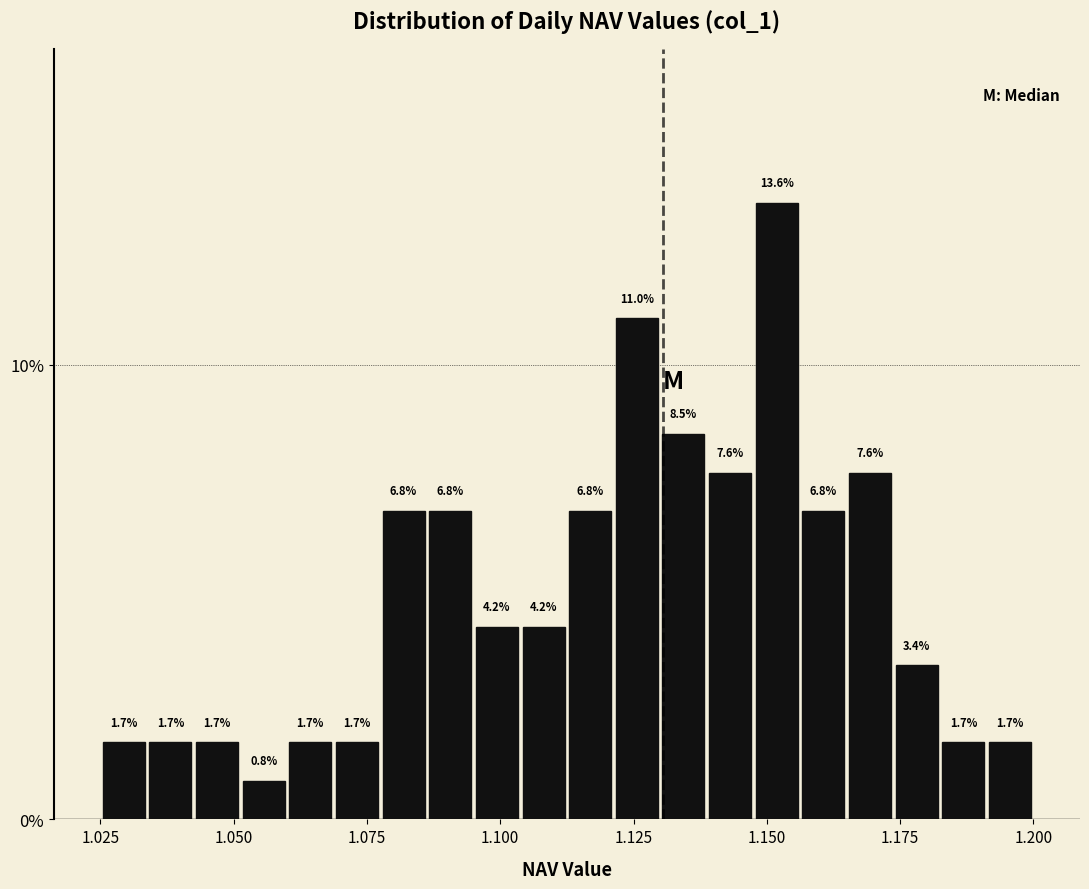

Read against the x-axis, roughly where is the centre of the tallest bar?

1.150